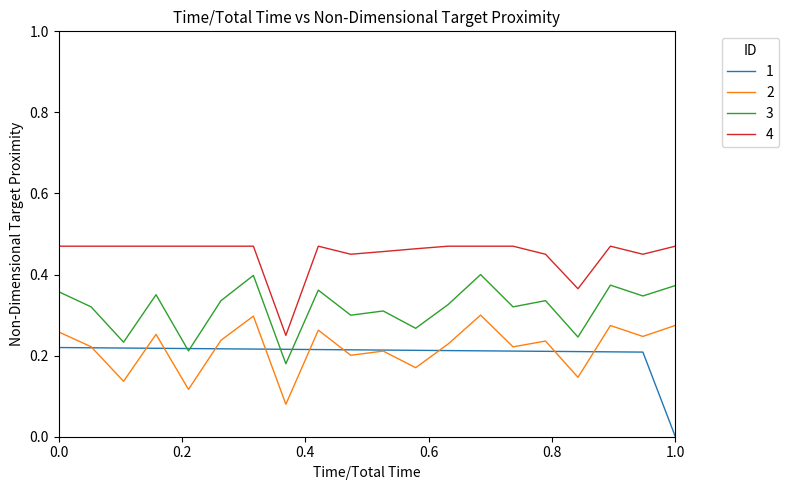

Which series ends up on top after the final intersection of 2 and 1?

2